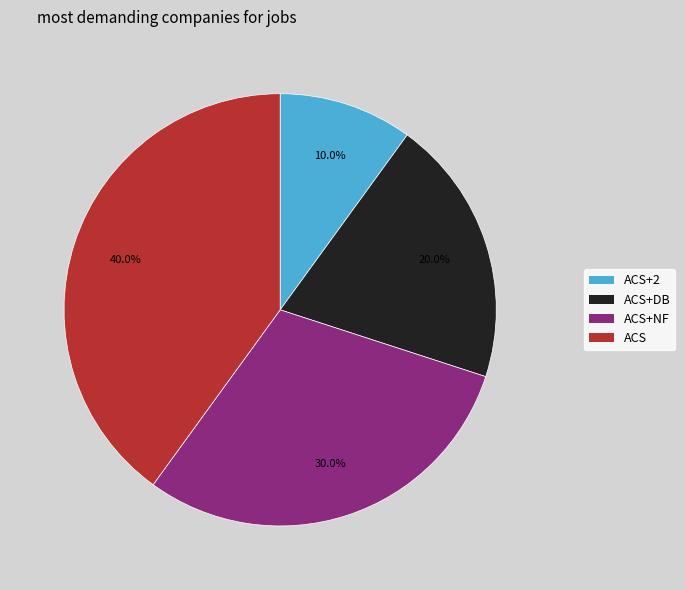

Rank the categories by value from lowest to highest.

ACS+2, ACS+DB, ACS+NF, ACS